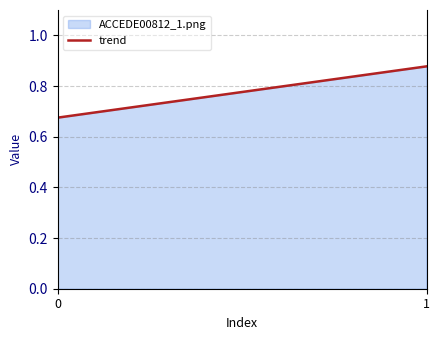

What is the difference between the values at 1 and 0?

0.2